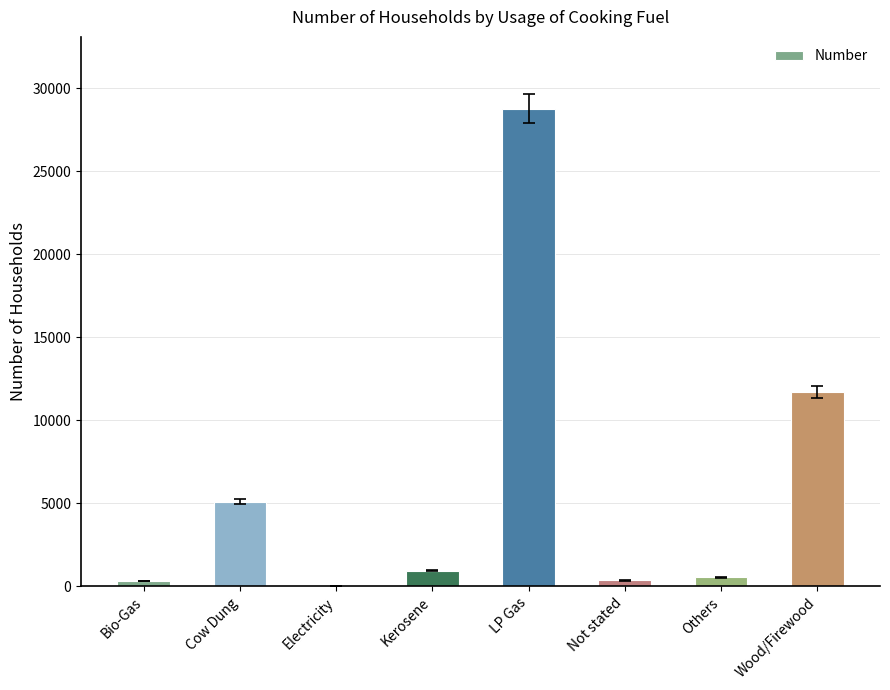

True or false: the data shows 16166 at Wood/Firewood.

False